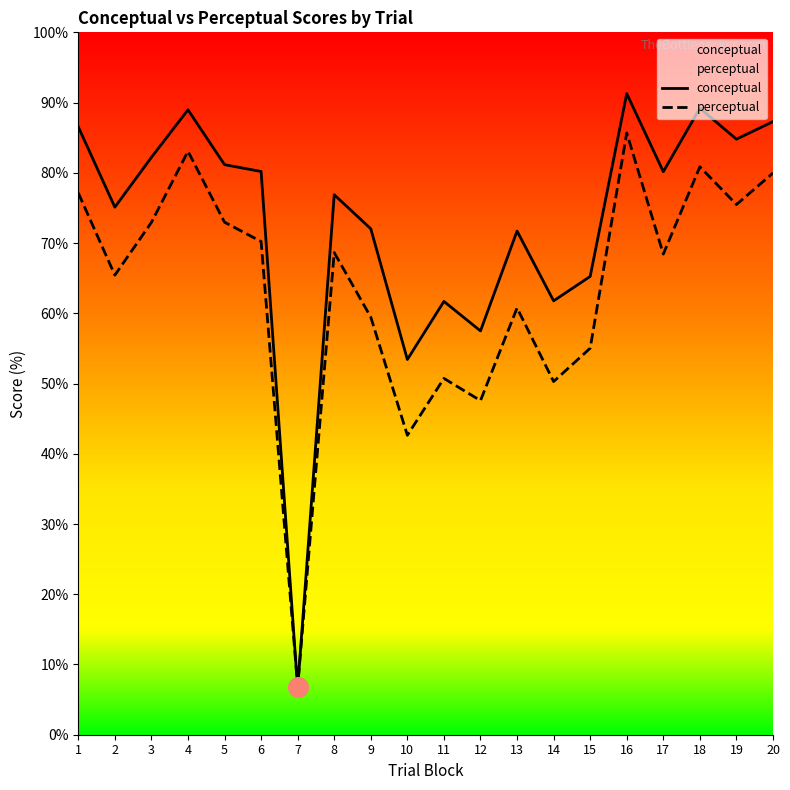

Which series reaches the minimum Y coordinate?

conceptual